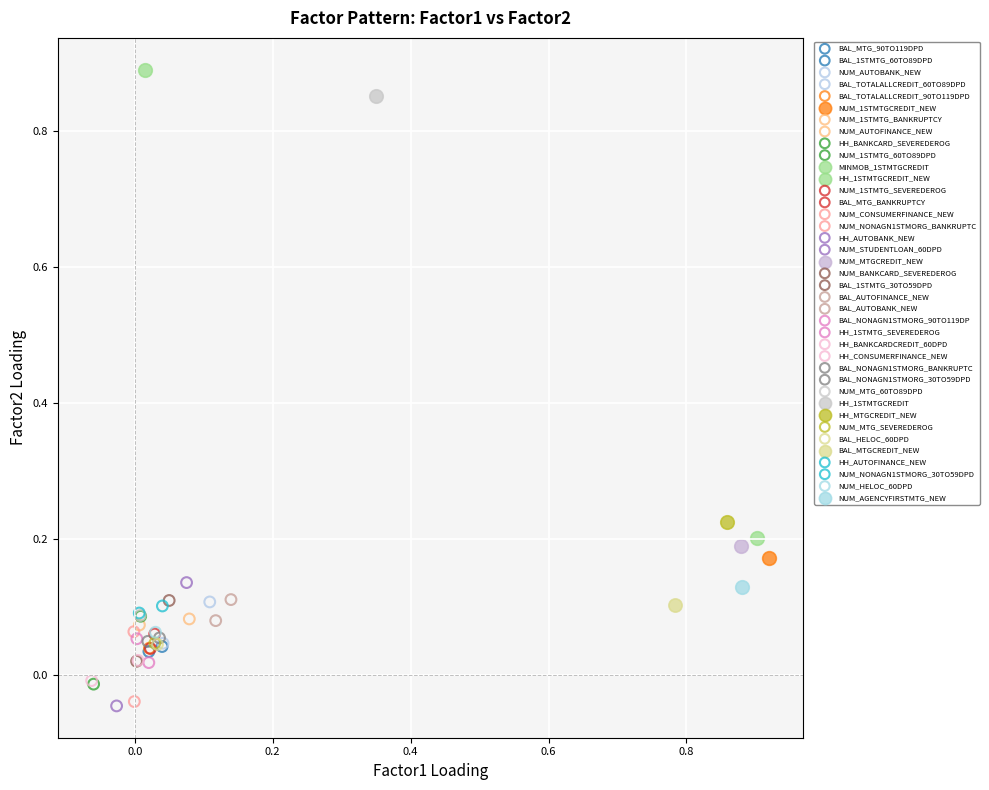

What are all the series names shown in the legend?

BAL_MTG_90TO119DPD, BAL_1STMTG_60TO89DPD, NUM_AUTOBANK_NEW, BAL_TOTALALLCREDIT_60TO89DPD, BAL_TOTALALLCREDIT_90TO119DPD, NUM_1STMTGCREDIT_NEW, NUM_1STMTG_BANKRUPTCY, NUM_AUTOFINANCE_NEW, HH_BANKCARD_SEVEREDEROG, NUM_1STMTG_60TO89DPD, MINMOB_1STMTGCREDIT, HH_1STMTGCREDIT_NEW, NUM_1STMTG_SEVEREDEROG, BAL_MTG_BANKRUPTCY, NUM_CONSUMERFINANCE_NEW, NUM_NONAGN1STMORG_BANKRUPTC, HH_AUTOBANK_NEW, NUM_STUDENTLOAN_60DPD, NUM_MTGCREDIT_NEW, NUM_BANKCARD_SEVEREDEROG, BAL_1STMTG_30TO59DPD, BAL_AUTOFINANCE_NEW, BAL_AUTOBANK_NEW, BAL_NONAGN1STMORG_90TO119DP, HH_1STMTG_SEVEREDEROG, HH_BANKCARDCREDIT_60DPD, HH_CONSUMERFINANCE_NEW, BAL_NONAGN1STMORG_BANKRUPTC, BAL_NONAGN1STMORG_30TO59DPD, NUM_MTG_60TO89DPD, HH_1STMTGCREDIT, HH_MTGCREDIT_NEW, NUM_MTG_SEVEREDEROG, BAL_HELOC_60DPD, BAL_MTGCREDIT_NEW, HH_AUTOFINANCE_NEW, NUM_NONAGN1STMORG_30TO59DPD, NUM_HELOC_60DPD, NUM_AGENCYFIRSTMTG_NEW